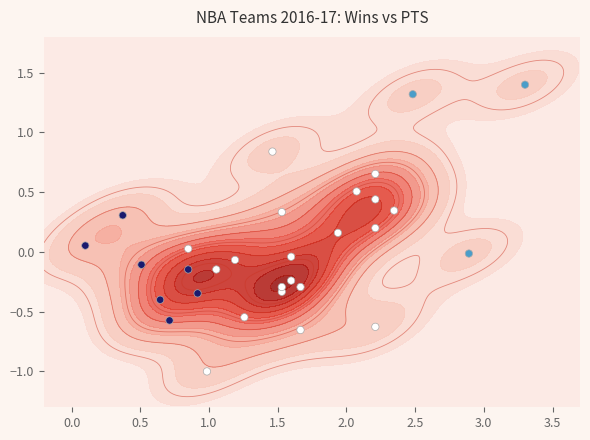

The value at 0.5 is 0.2. True or false?

False